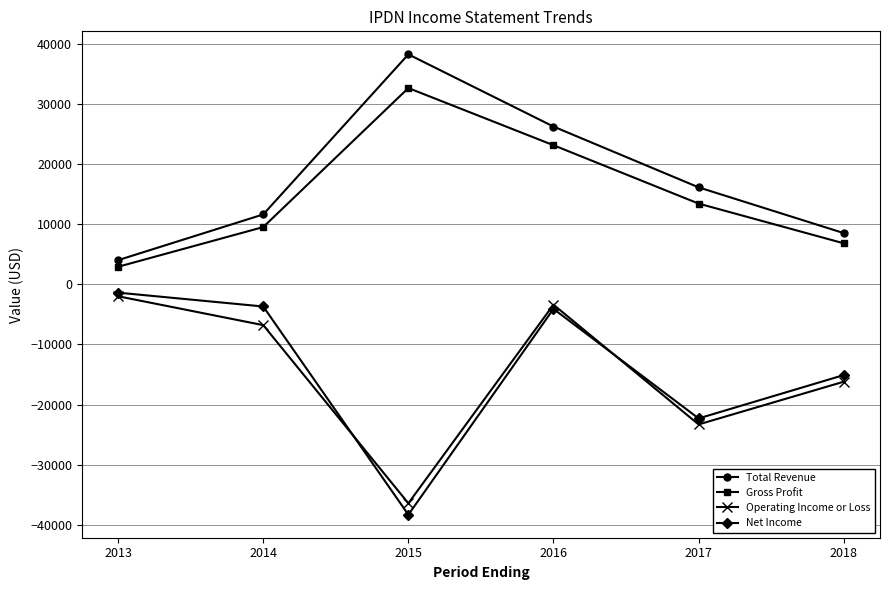

Reading left to right, what are all the values shown in this chart?

Total Revenue: 4000	11600	38200	26200	16100	8500
Gross Profit: 2900	9500	32600	23100	13400	6800
Operating Income or Loss: -2000	-6800	-36400	-3400	-23300	-16200
Net Income: -1400	-3700	-38300	-4100	-22300	-15100